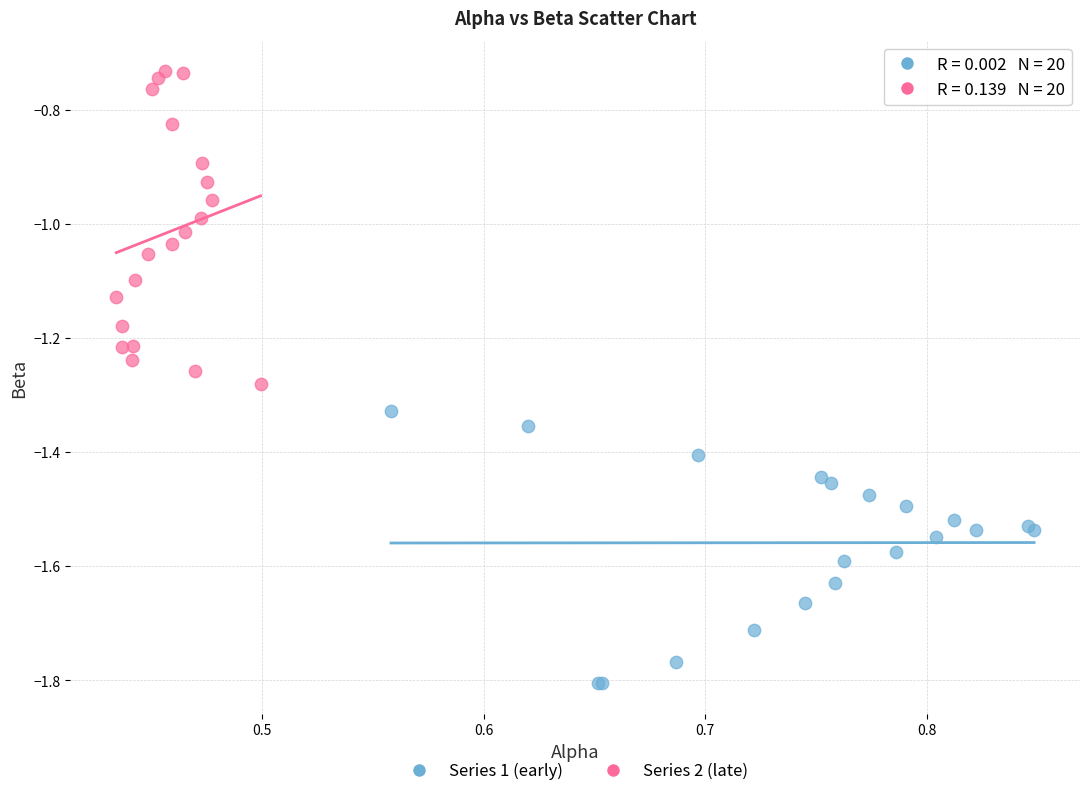

Which series contains the lowest Y value?

Series 1 (early)